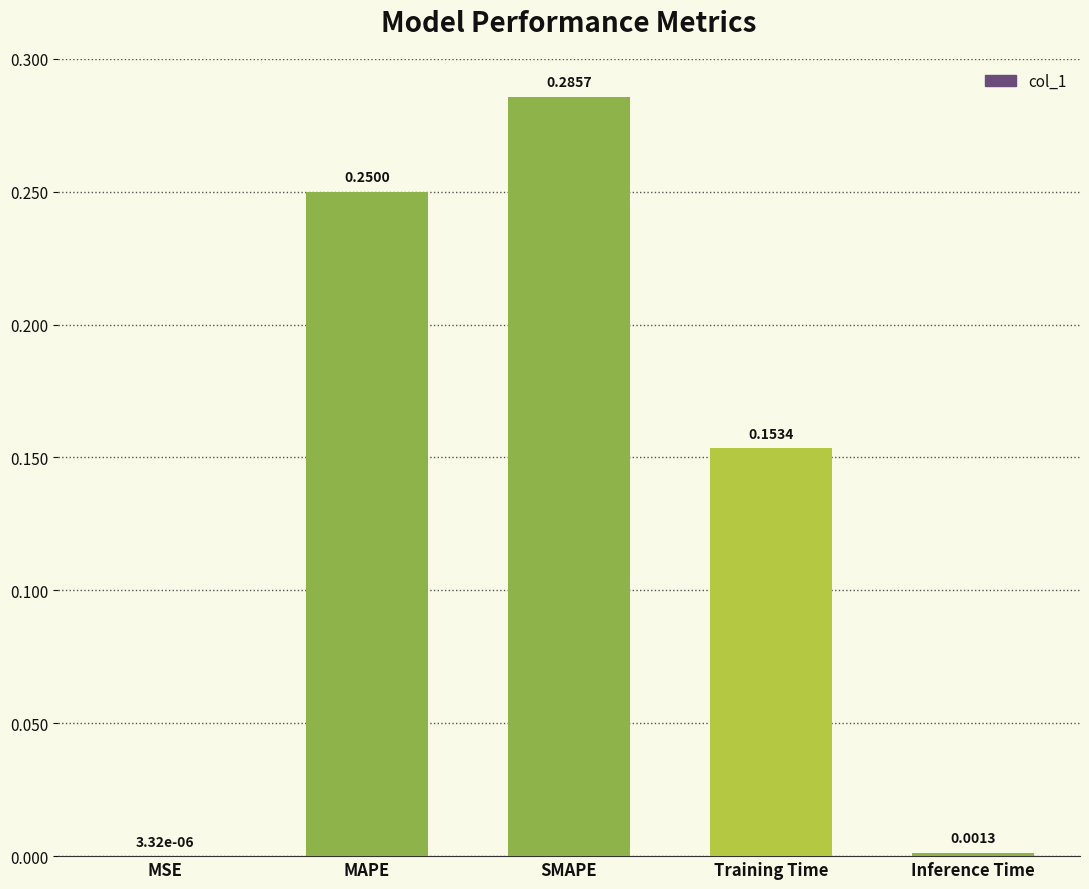

At which category does the chart reach its peak across all series?

SMAPE